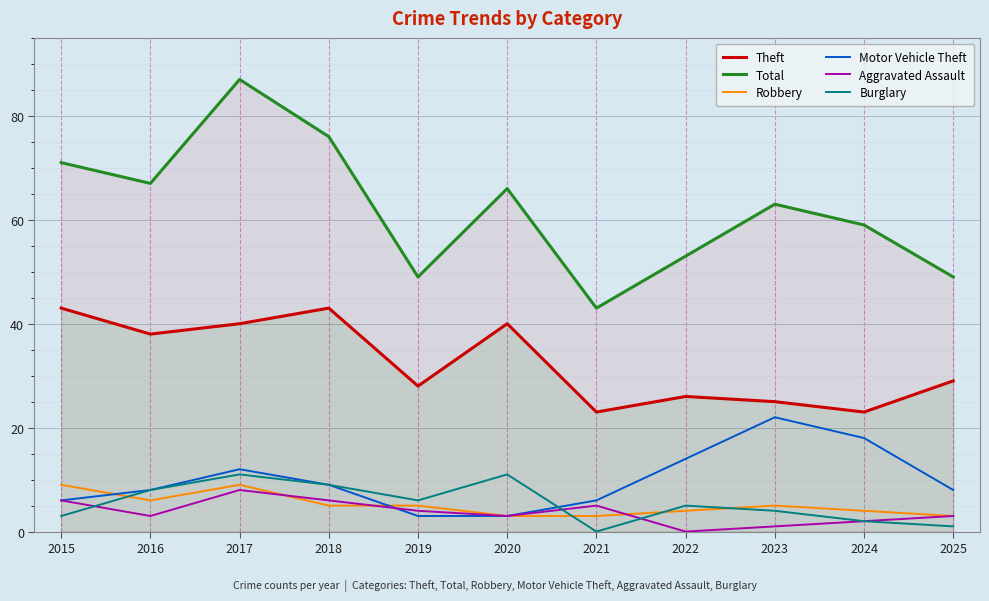

Is it true that Motor Vehicle Theft equals 3 at 2018?

False